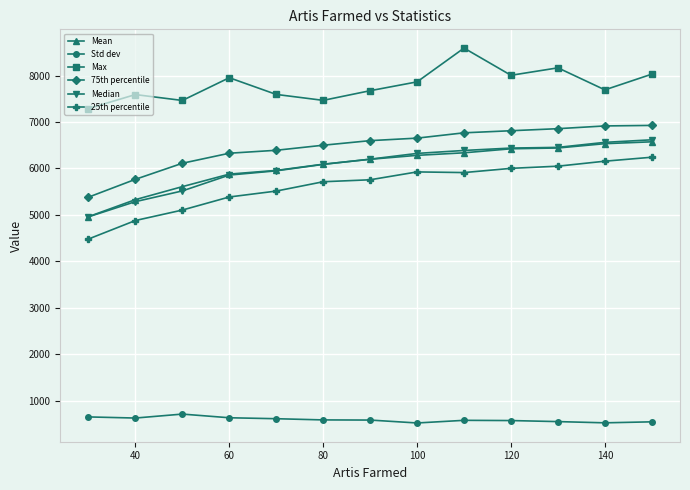

True or false: 25th percentile and 75th percentile cross at least once.

False